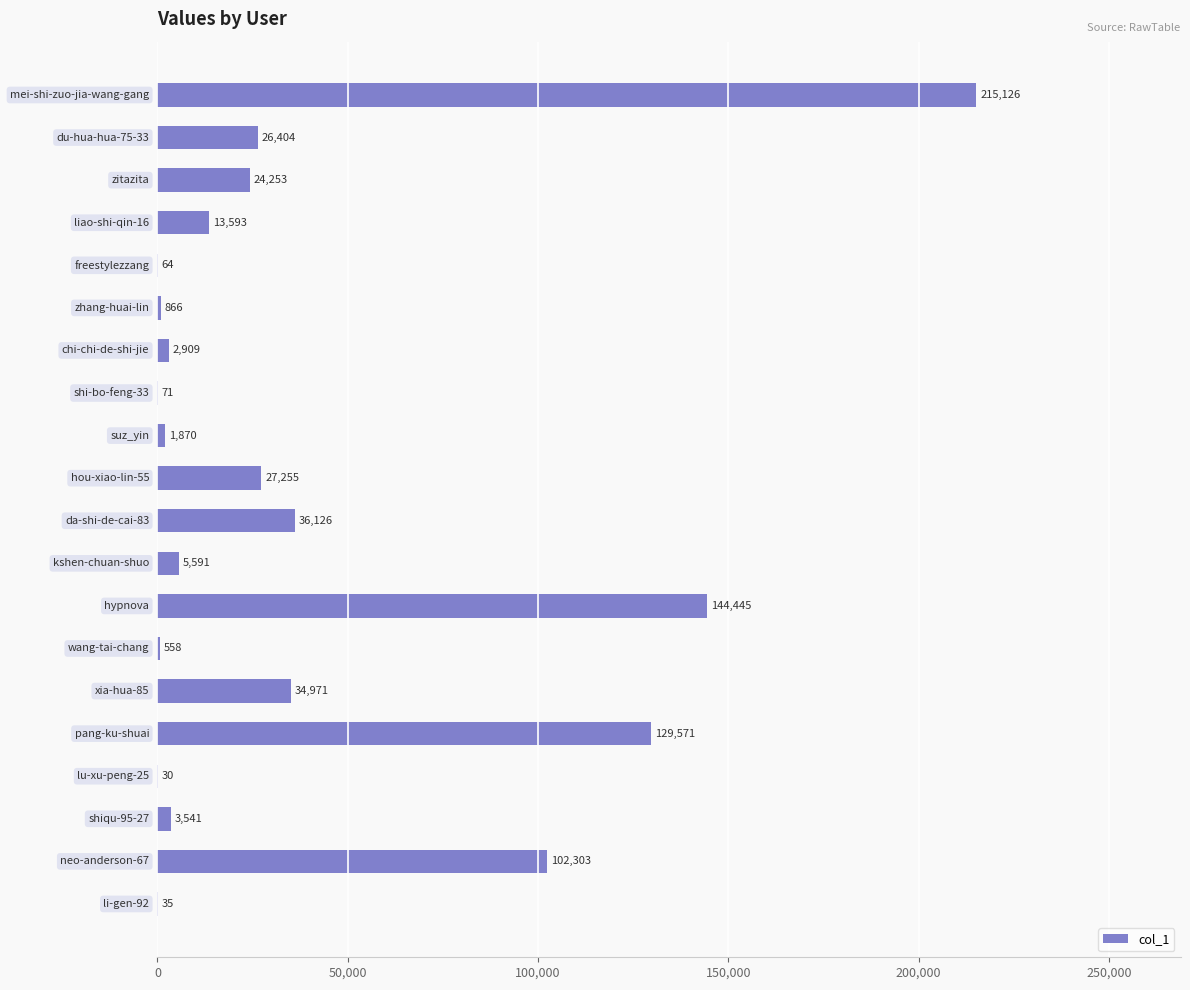

What is the greatest value displayed?

215126